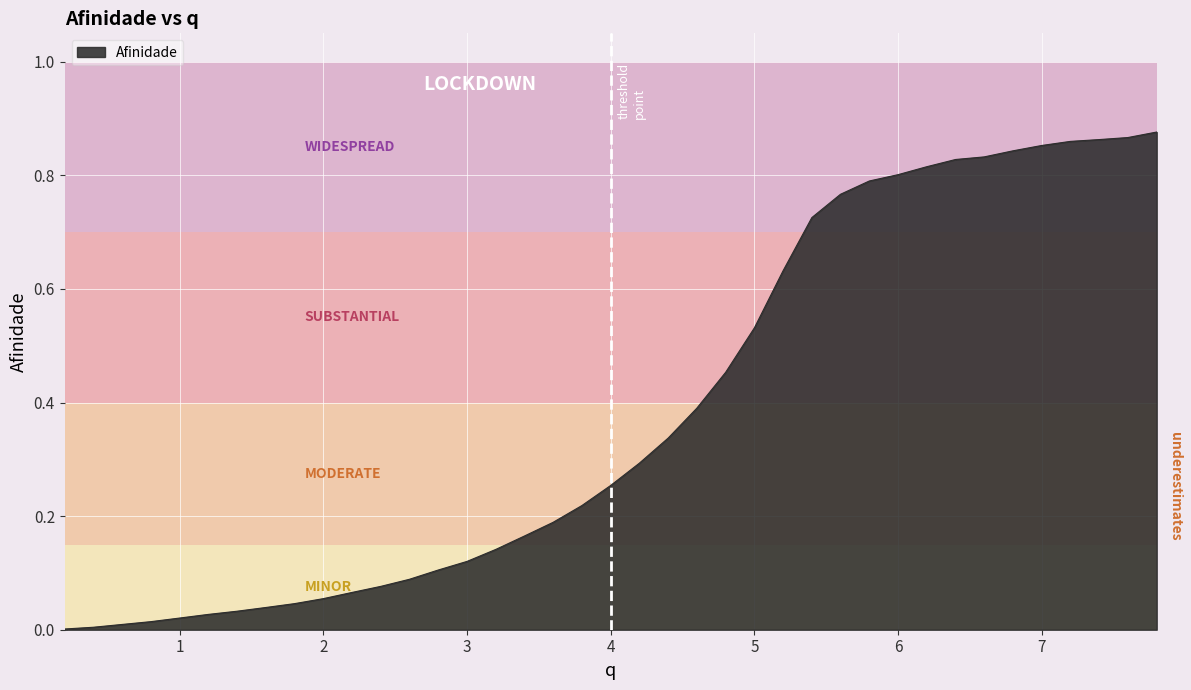

Reading left to right, extract all data points from this chart.

0.0	0.0	0.0	0.0	0.0	0.0	0.0	0.0	0.0	0.1	0.1	0.1	0.1	0.1	0.1	0.1	0.2	0.2	0.2	0.3	0.3	0.3	0.4	0.5	0.5	0.6	0.7	0.8	0.8	0.8	0.8	0.8	0.8	0.8	0.9	0.9	0.9	0.9	0.9